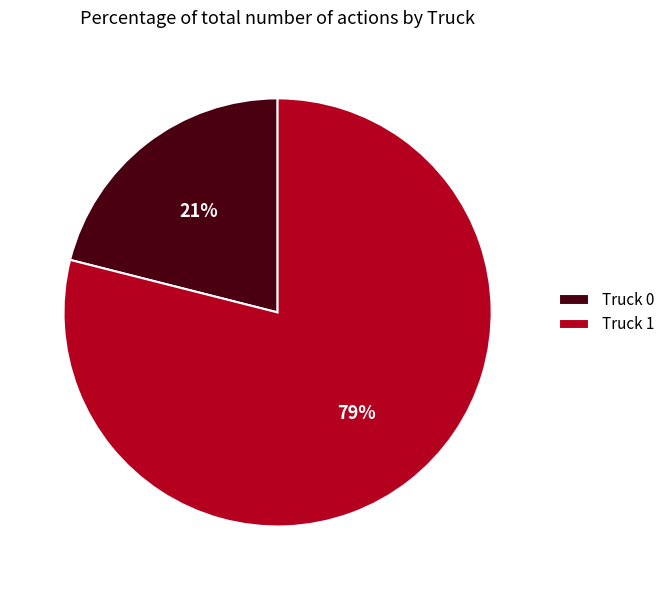

How many segments does this pie chart have?

2